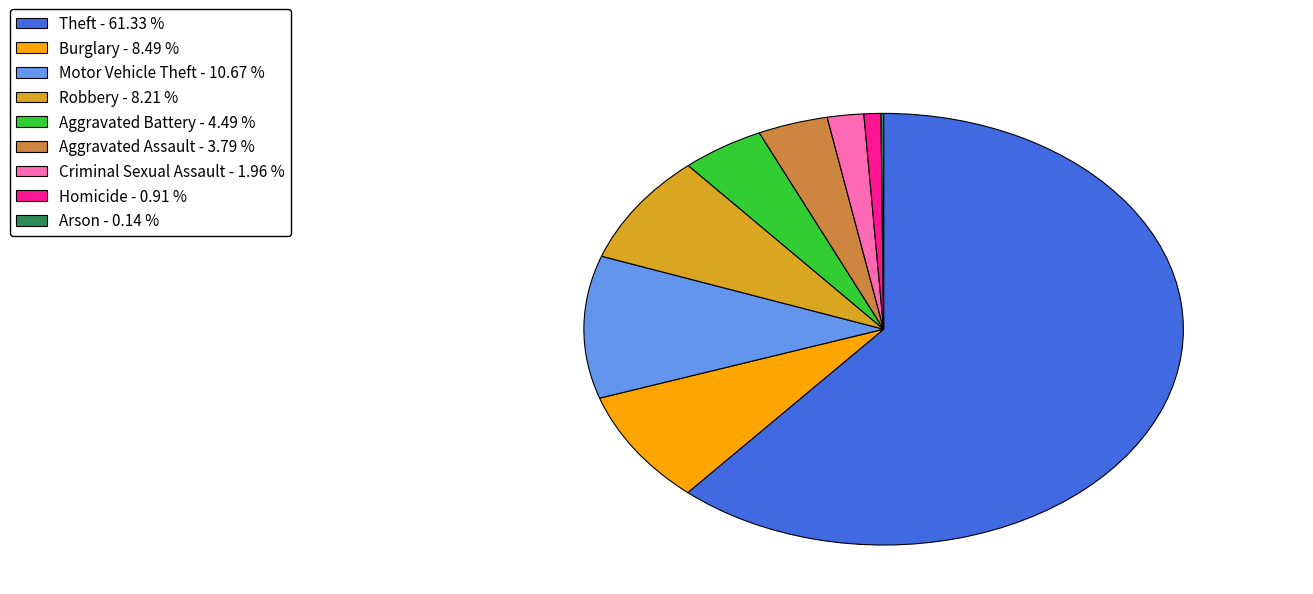

Does Homicide - 0.91 % represent more than half of the total?

No